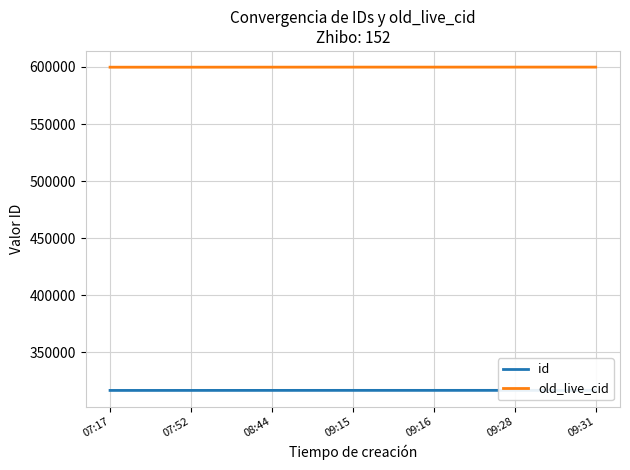

List the series in order of their overall mean, lowest first.

id, old_live_cid